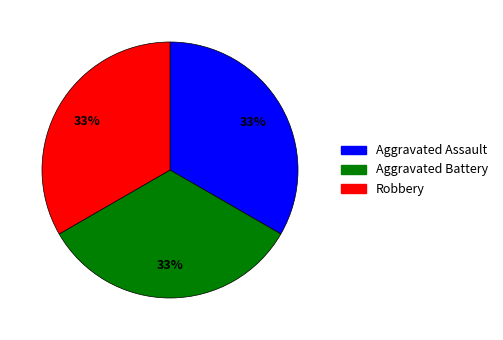

To the nearest percent, what is the average slice percentage?

33%